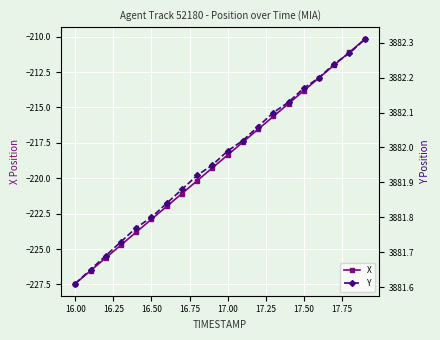

What is the lowest value of the X series?

-227.4